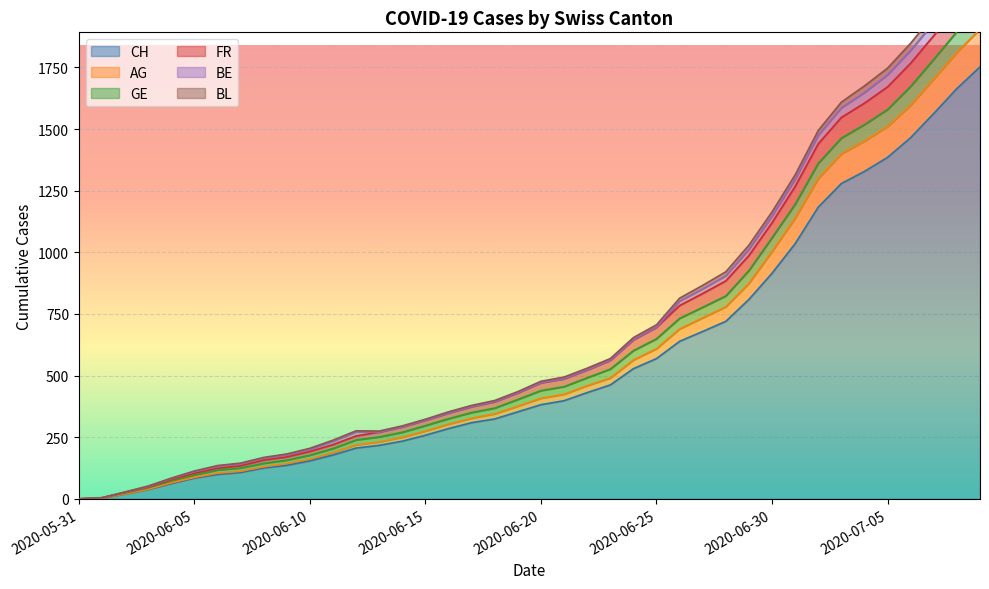

What position from the right is 2020-06-07?

33